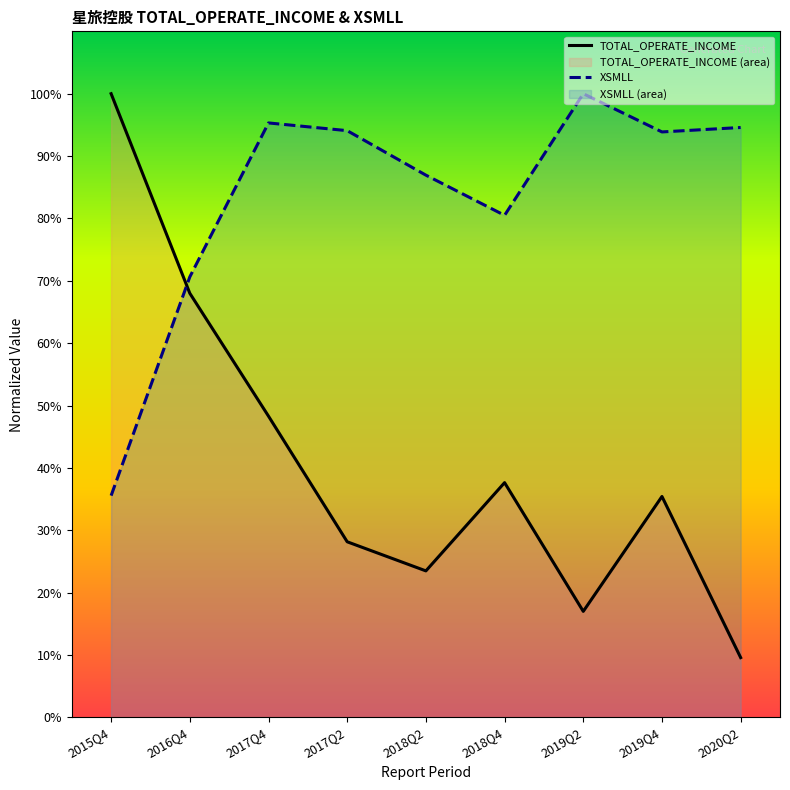

The TOTAL_OPERATE_INCOME series shows 28.1 at 2017Q2. True or false?

True